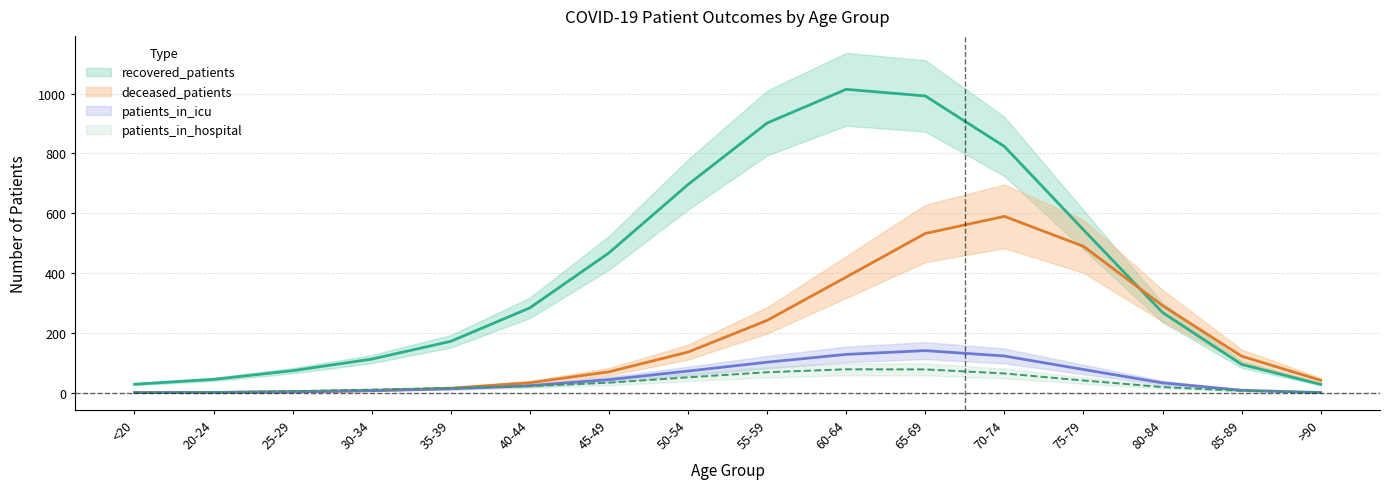

How many times do patients_in_icu and patients_in_hospital cross each other?

3